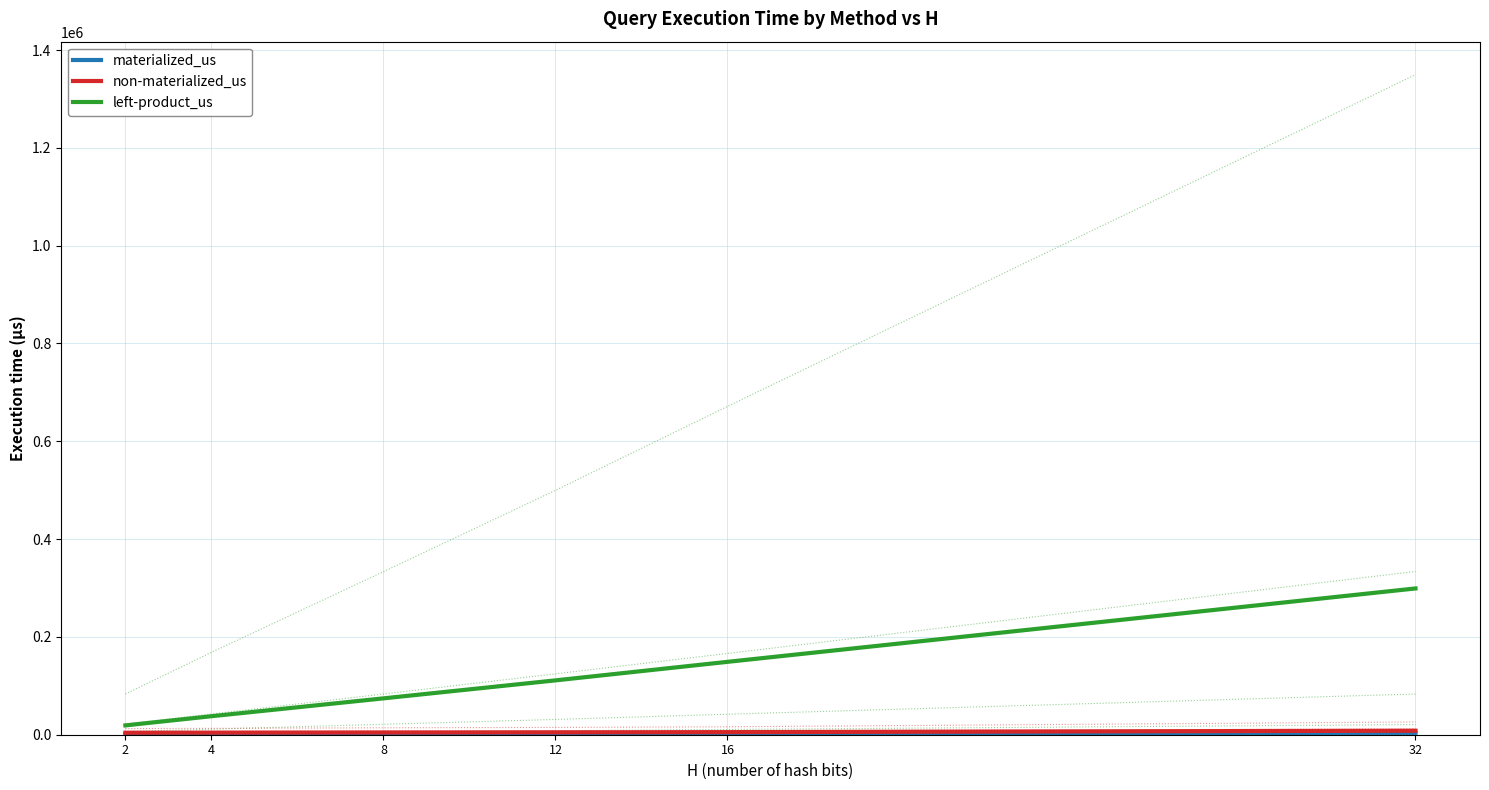

What is the difference between the maximum and minimum values in the left-product_us series?

280031.5